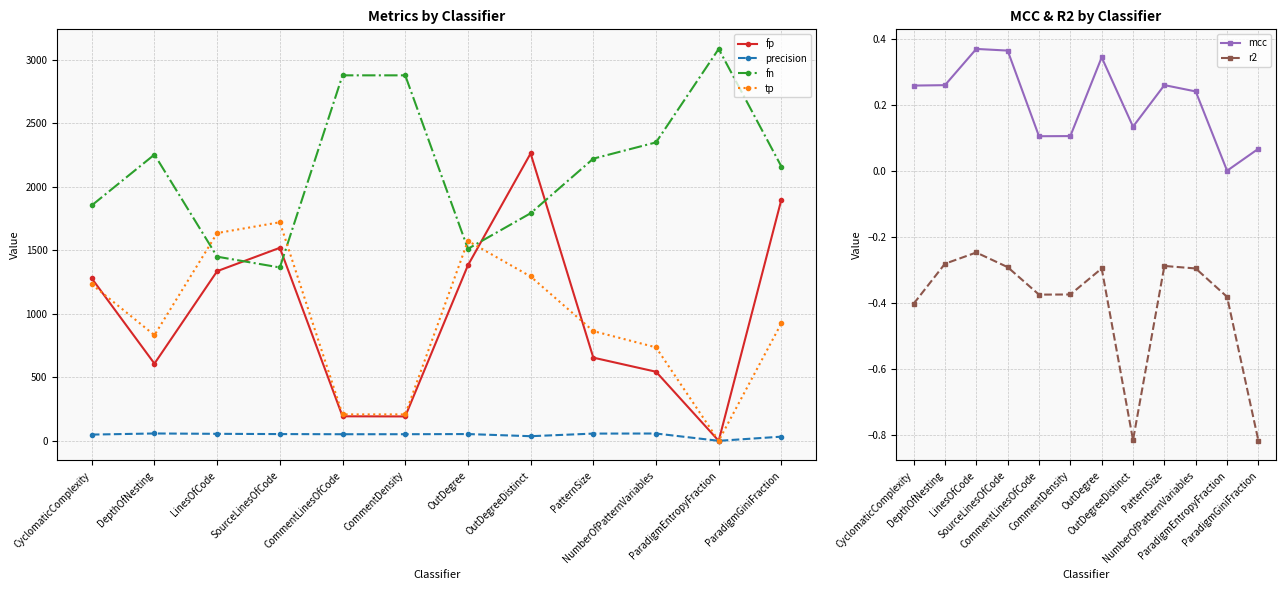

Reading left to right, extract all data points from this chart.

fp: 1279.0	608.0	1336.0	1520.0	193.0	192.0	1382.0	2263.0	655.0	544.0	0.0	1900.0
precision: 49.1	57.8	55.0	53.1	51.9	52.0	53.2	36.4	56.9	57.5	0.0	32.8
fn: 1854.0	2254.0	1450.0	1365.0	2878.0	2878.0	1512.0	1792.0	2222.0	2350.0	3086.0	2160.0
tp: 1232.0	832.0	1636.0	1721.0	208.0	208.0	1574.0	1294.0	864.0	736.0	0.0	926.0
mcc: 0.3	0.3	0.4	0.4	0.1	0.1	0.3	0.1	0.3	0.2	0.0	0.1
r2: -0.4	-0.3	-0.2	-0.3	-0.4	-0.4	-0.3	-0.8	-0.3	-0.3	-0.4	-0.8